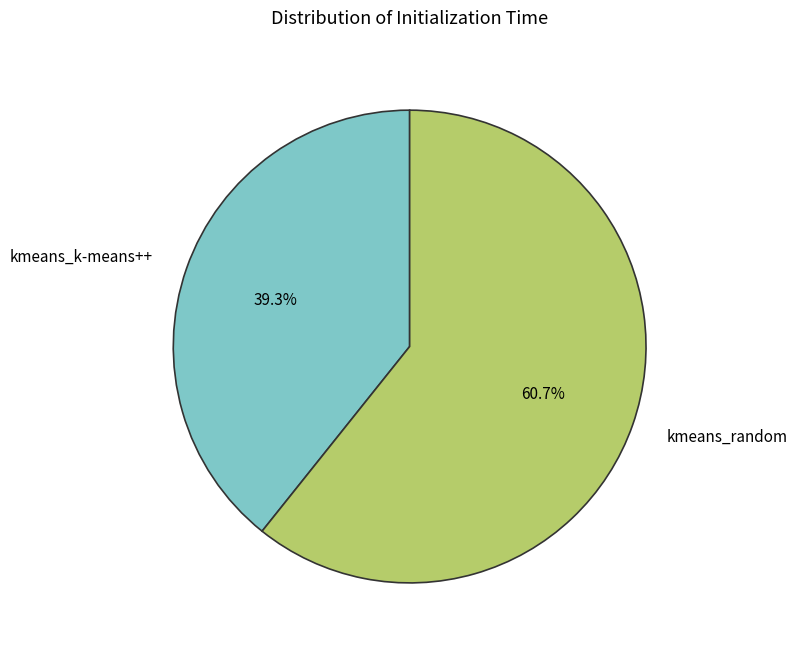

To the nearest percent, what is the difference between the kmeans_random and kmeans_k-means++ slice percentages?

21%